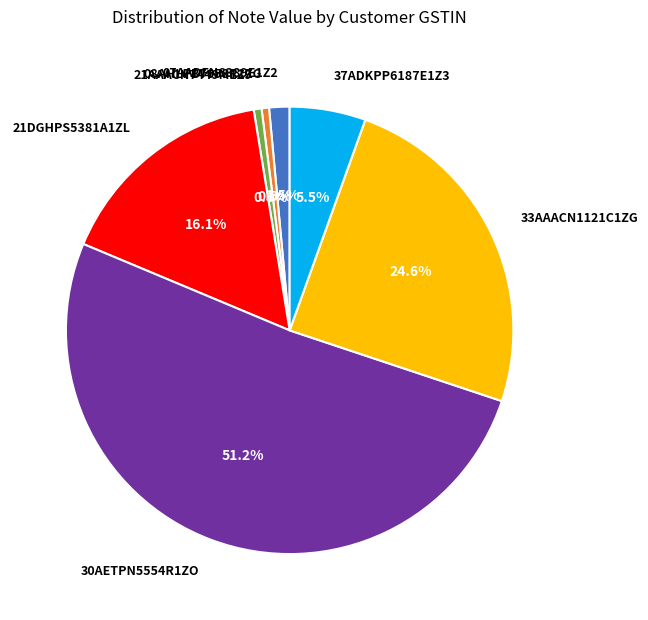

What is the largest slice in the pie chart?

30AETPN5554R1ZO